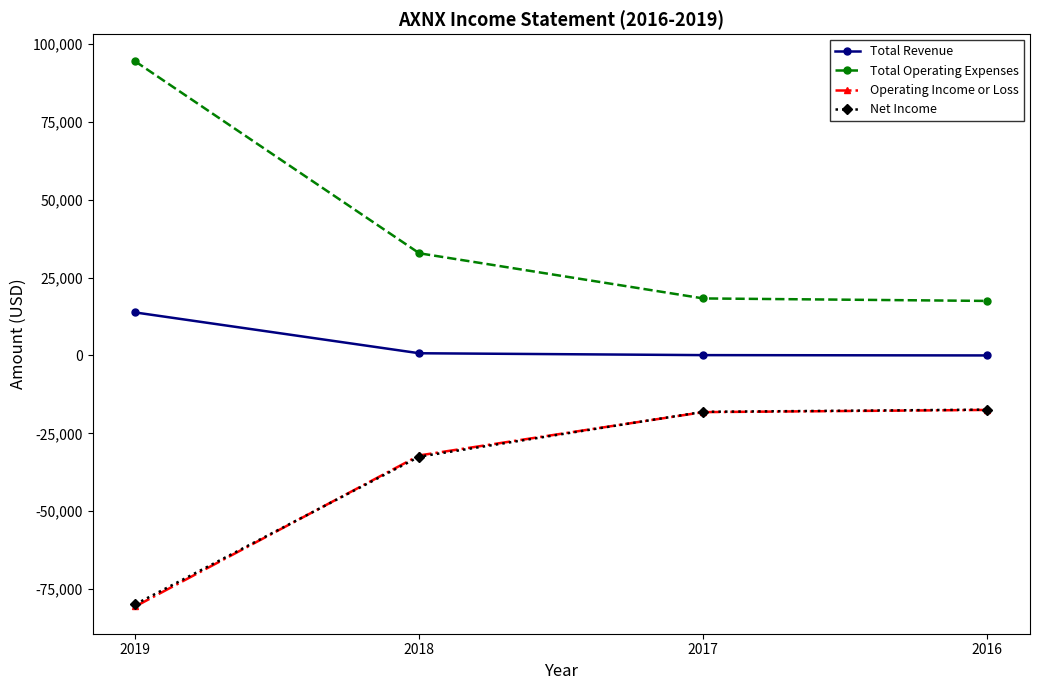

What is the sum of the Net Income values at 2019 and 2018?

-112400